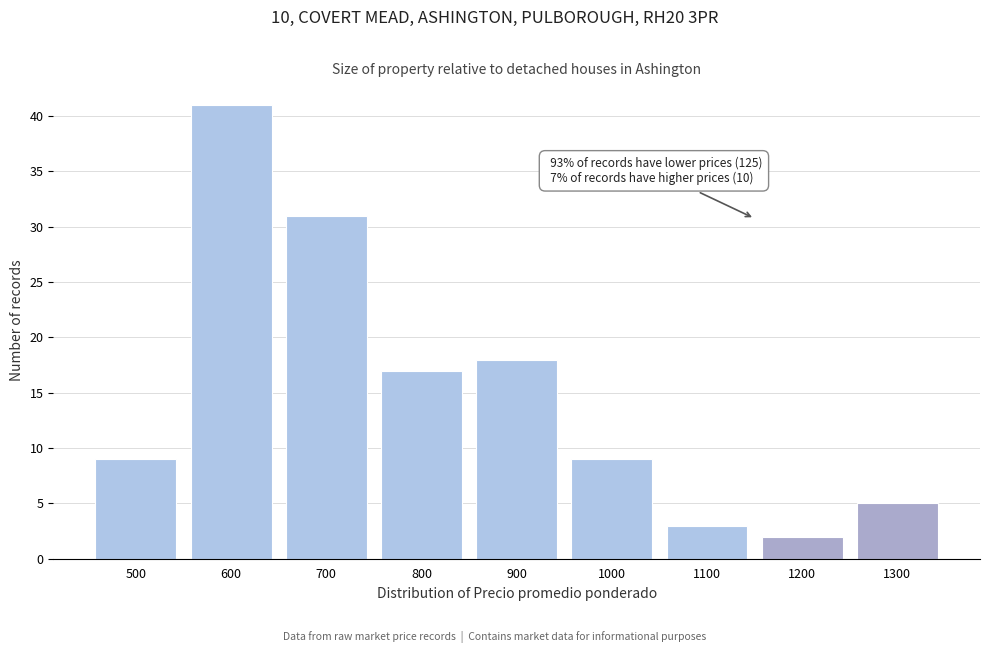

Reading left to right, list all the values displayed in this chart.

9	41	31	17	18	9	3	2	5